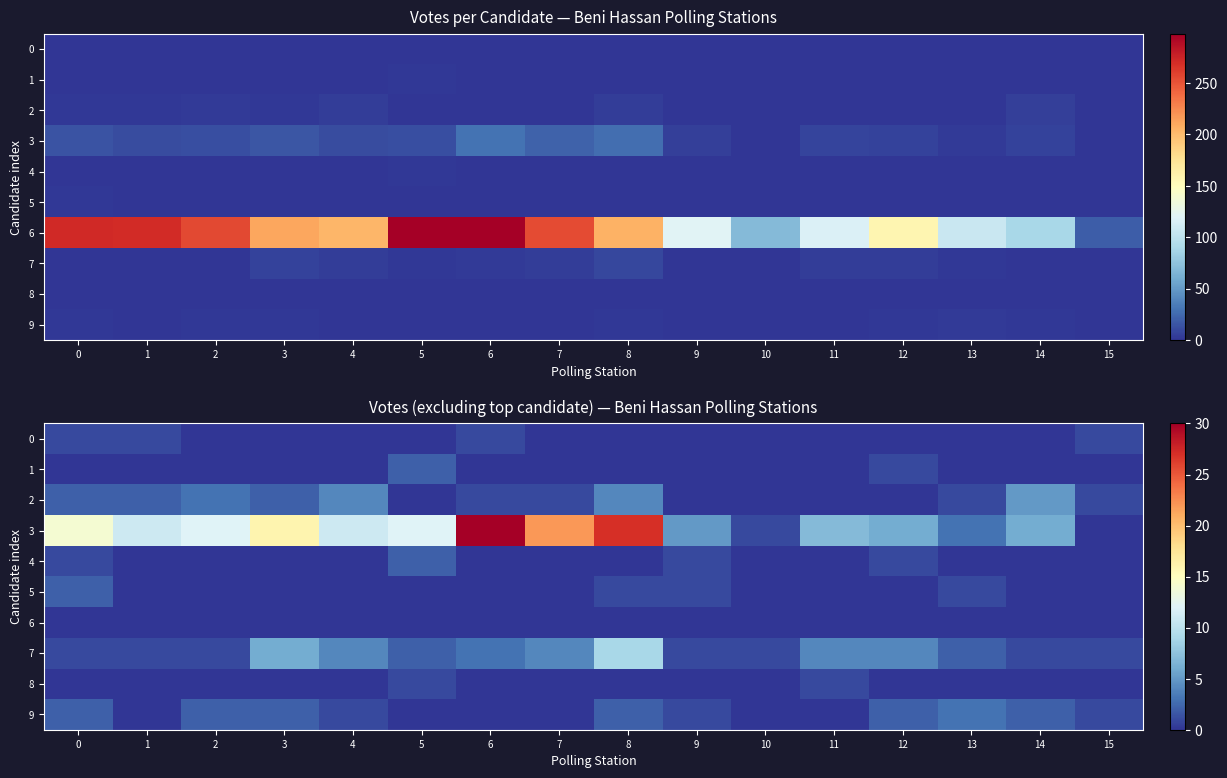

The 9 series shows 2 at 1. True or false?

False